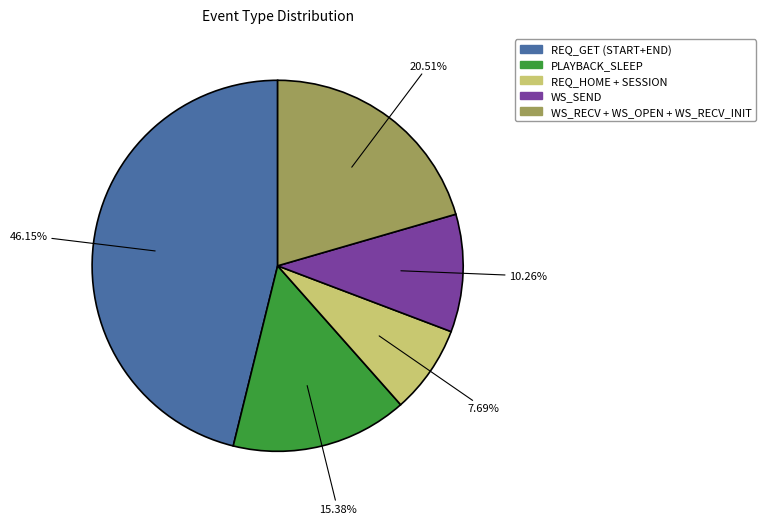

Does any single category account for the majority?

No